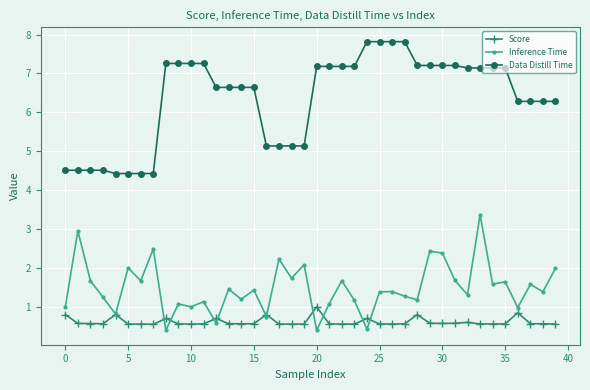

True or false: Data Distill Time and Score cross at least once.

False